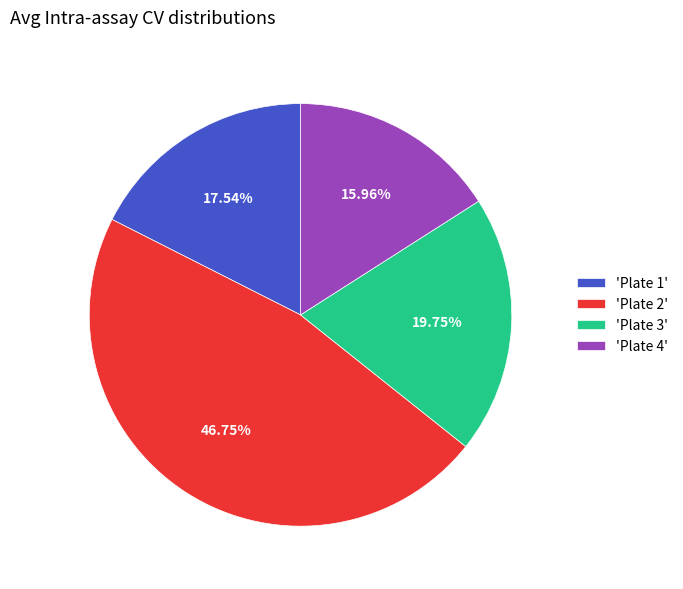

Count the number of slices in the pie.

4